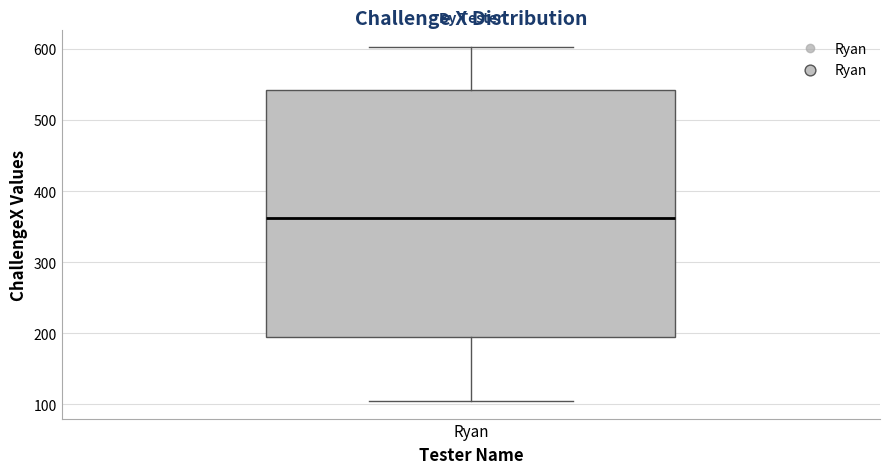

Read this box plot against the y-axis: the position of the median line, the range covered by the box, and the ends of both whiskers. The values are not printed on the chart, so give them approximately, as read against the axis.

median 360, box 200 to 540, whiskers 110 to 600